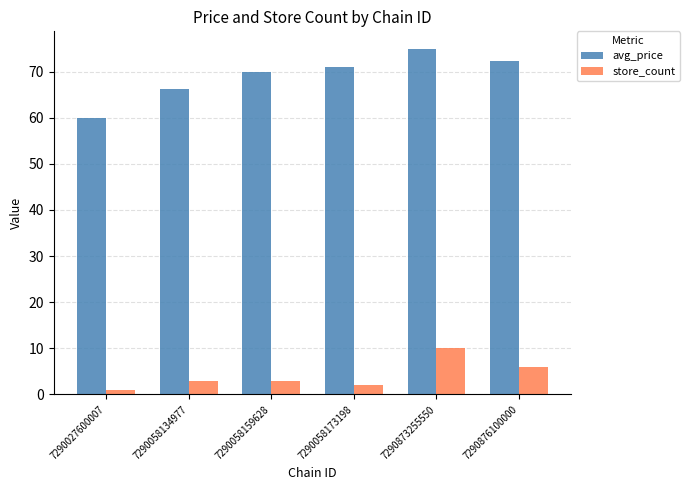

List the series in order of their overall mean, highest first.

avg_price, store_count